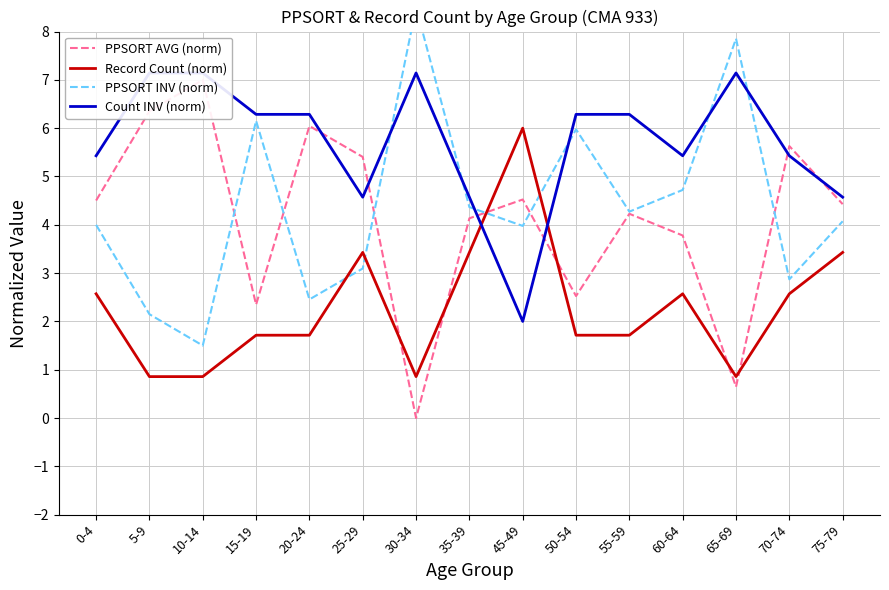

The value of PPSORT INV (norm) at 20-24 is 2.5. True or false?

True